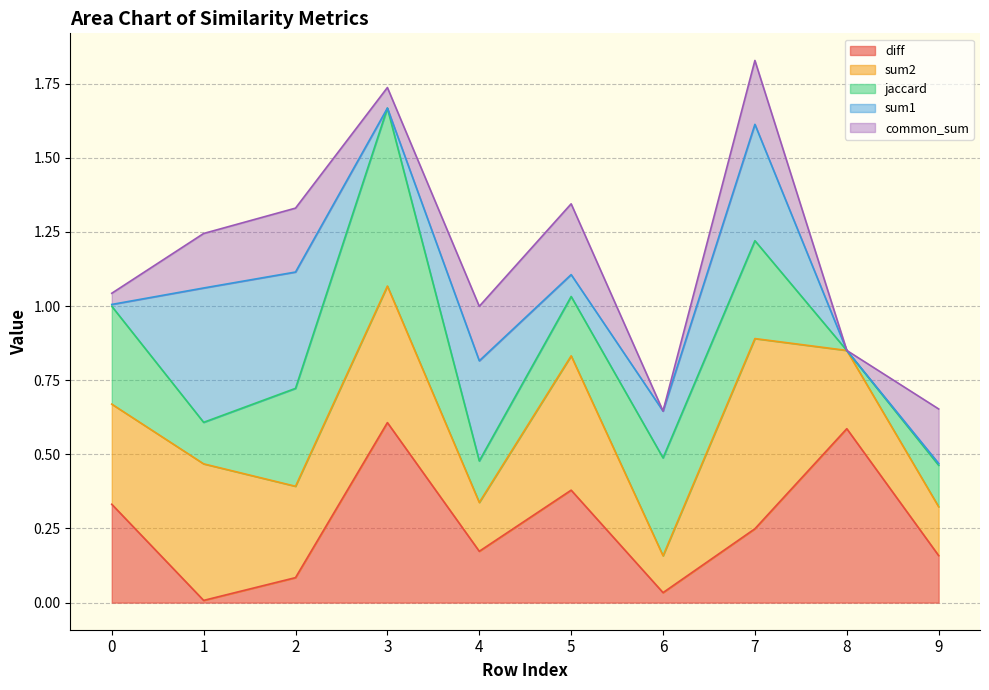

How many interior local peaks does the sum2 series have?

4